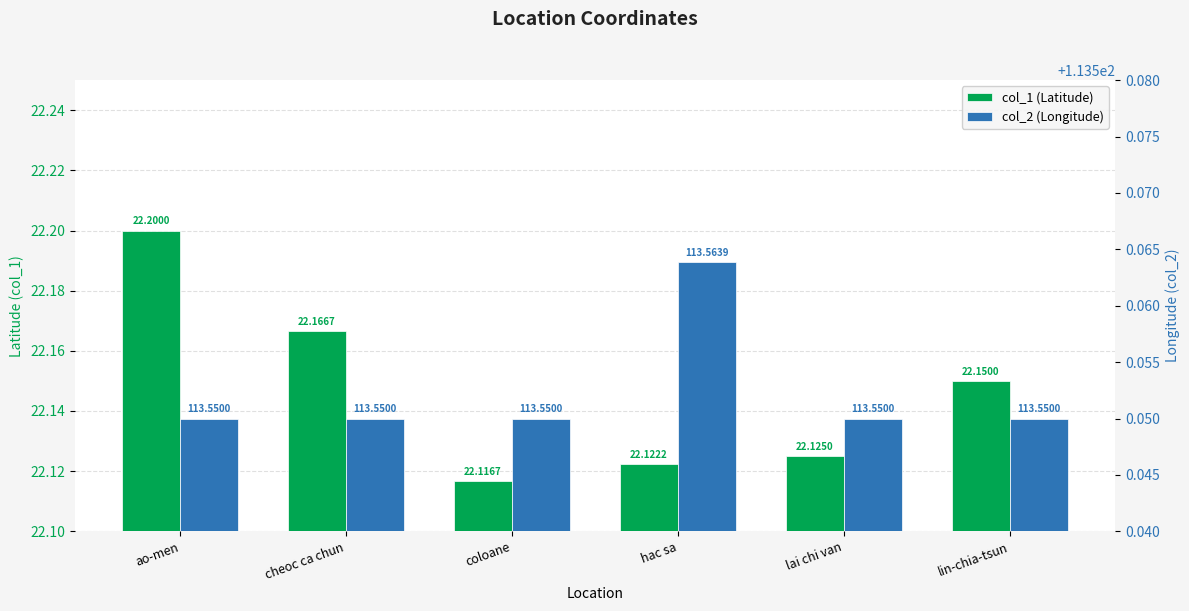

Reading right to left, what are all the values shown in this chart?

col_1 (Latitude): 22.1	22.1	22.1	22.1	22.2	22.2
col_2 (Longitude): 113.5	113.5	113.6	113.5	113.5	113.5